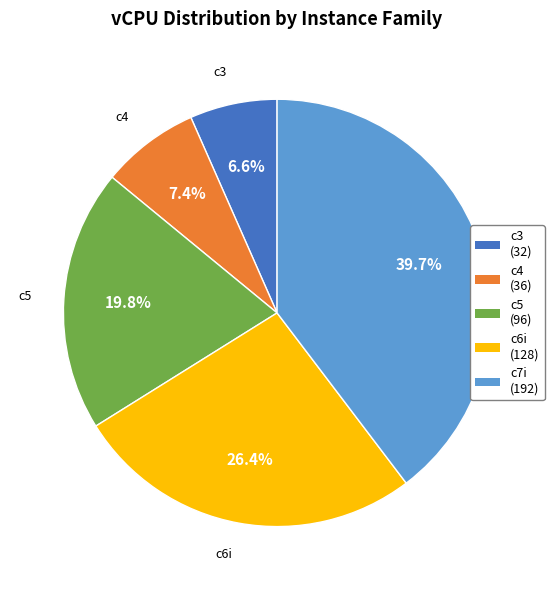

Between c5 and c4, which is larger?

c5